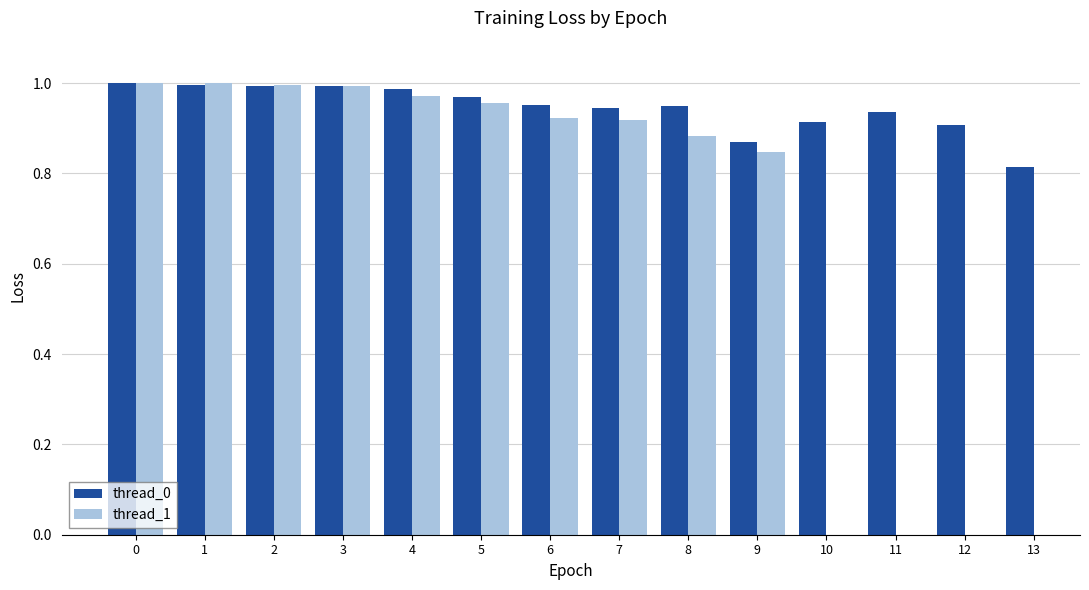

What are all the series names shown in the legend?

thread_0, thread_1